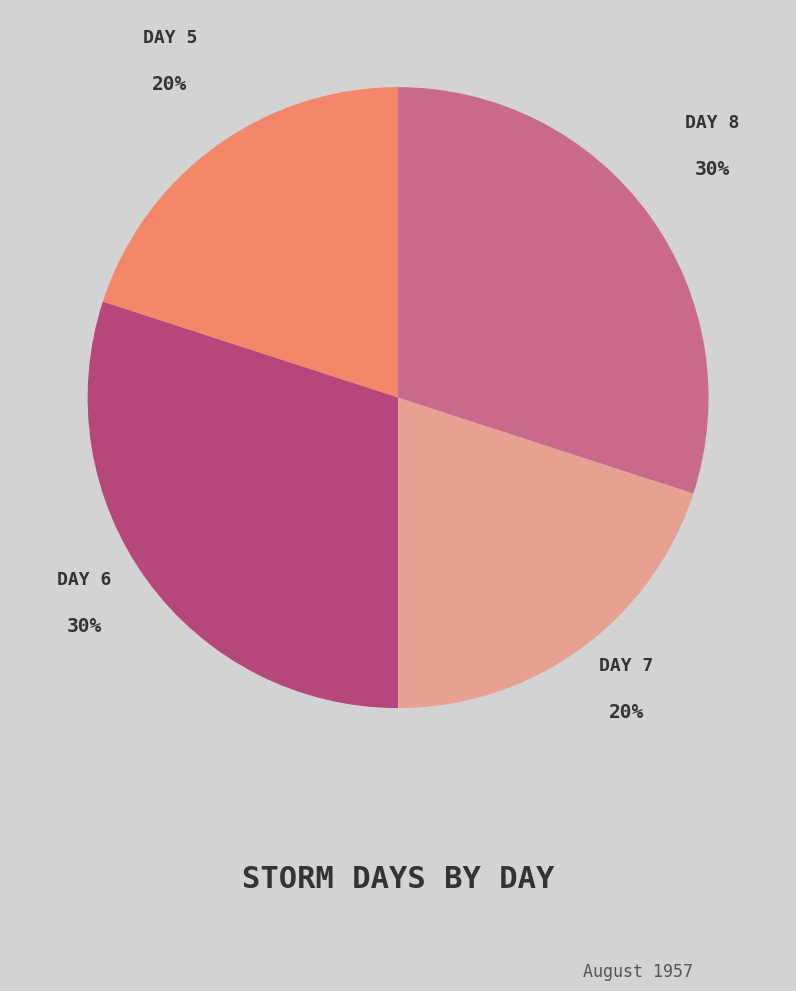

Is it true that DAY 7 is 20% of the pie?

True